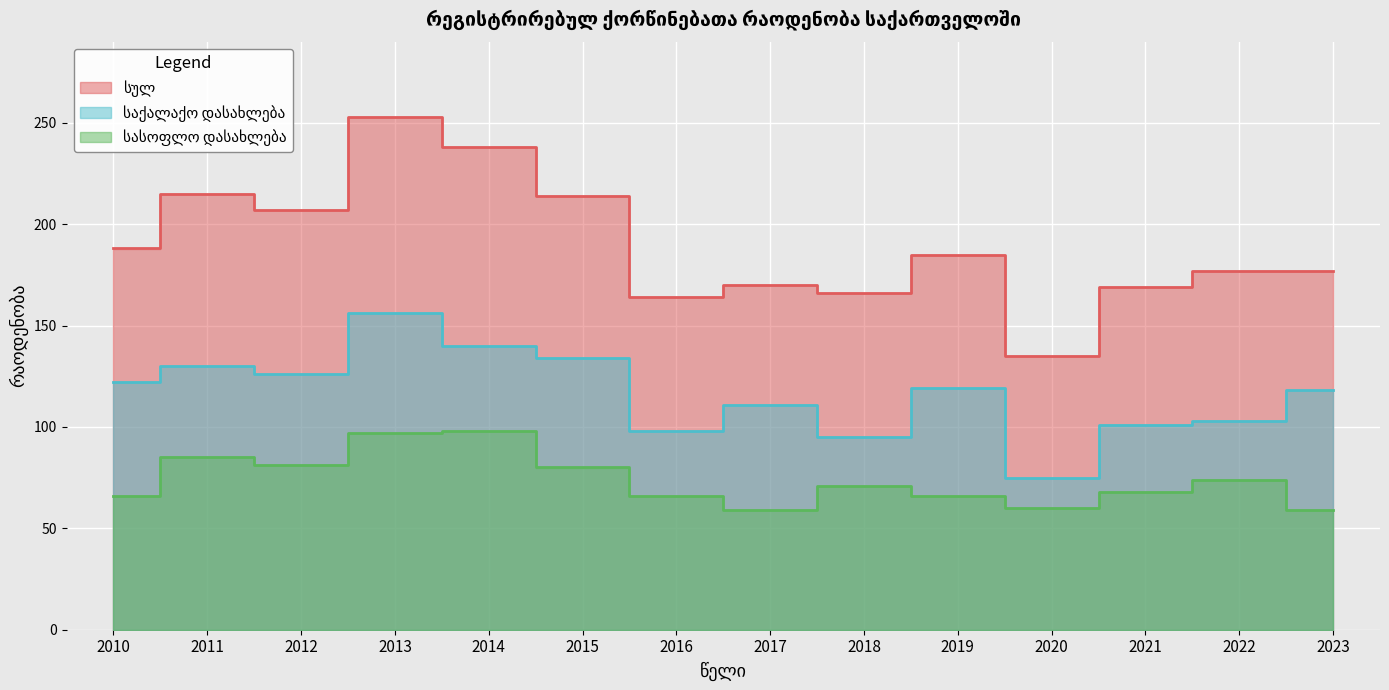

In სულ, how many points are lower than both neighbors (excluding endpoints)?

4